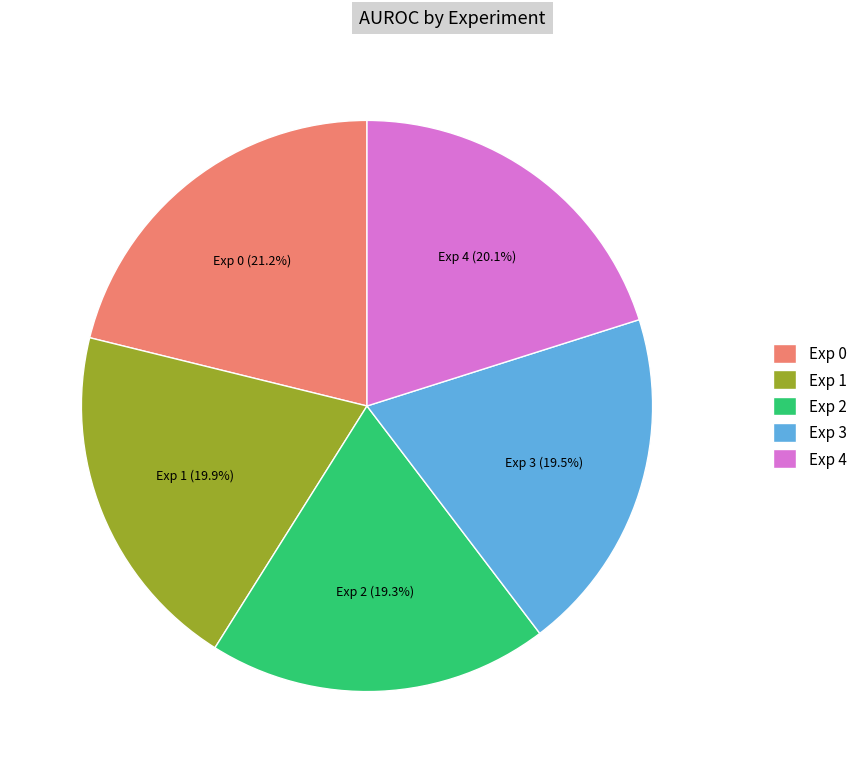

Is there any slice that represents more than half of the pie?

No